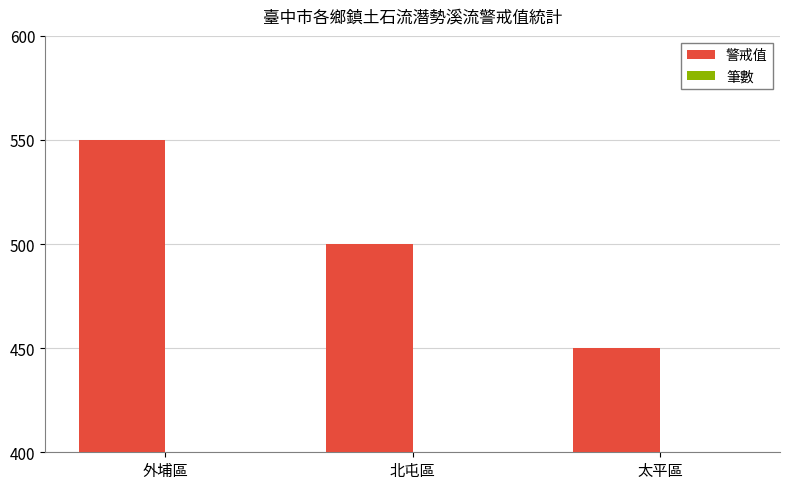

What is the difference between the maximum and minimum values in the 筆數 series?

3